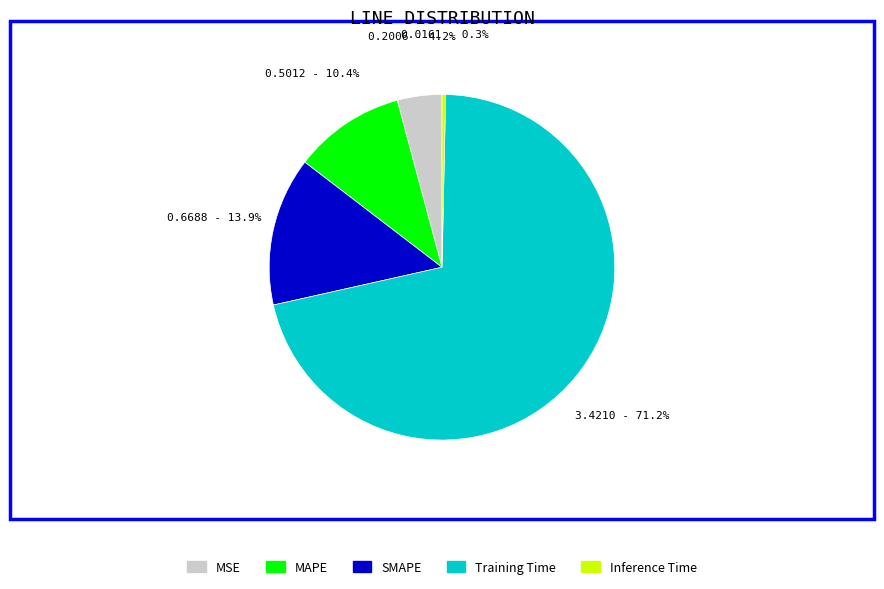

What is the smallest slice in the pie chart?

Inference Time